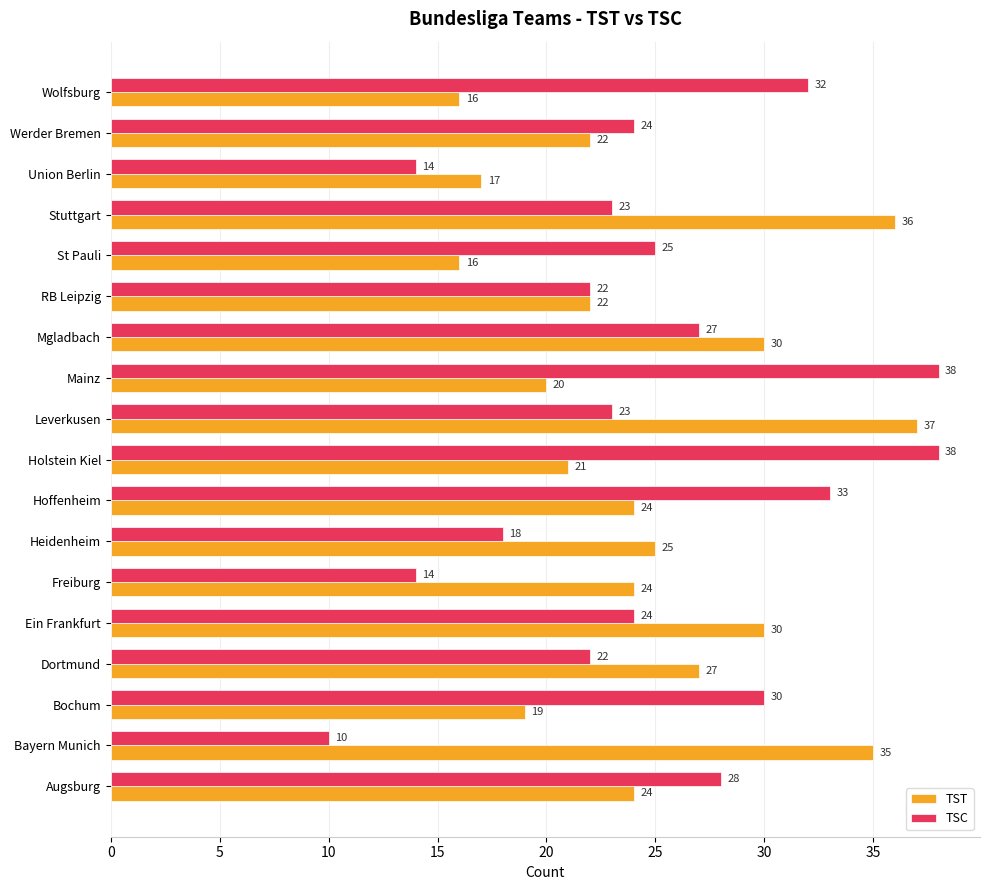

How many categories are shown in the chart?

18